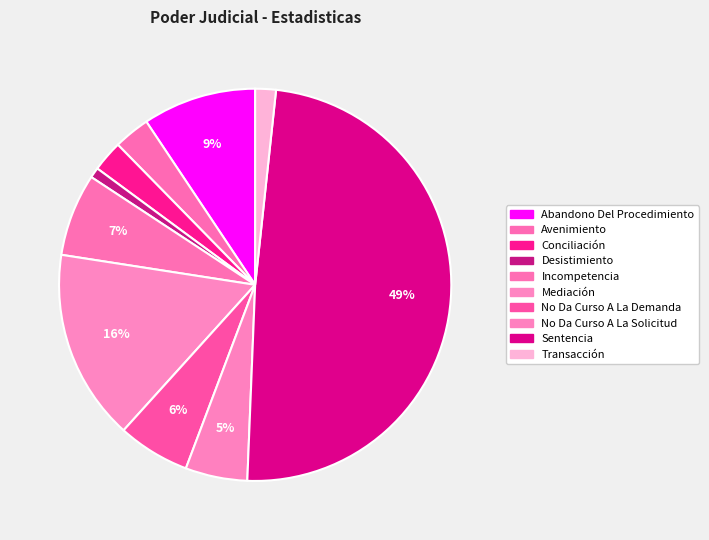

Is it true that Mediación is 16% of the pie?

True